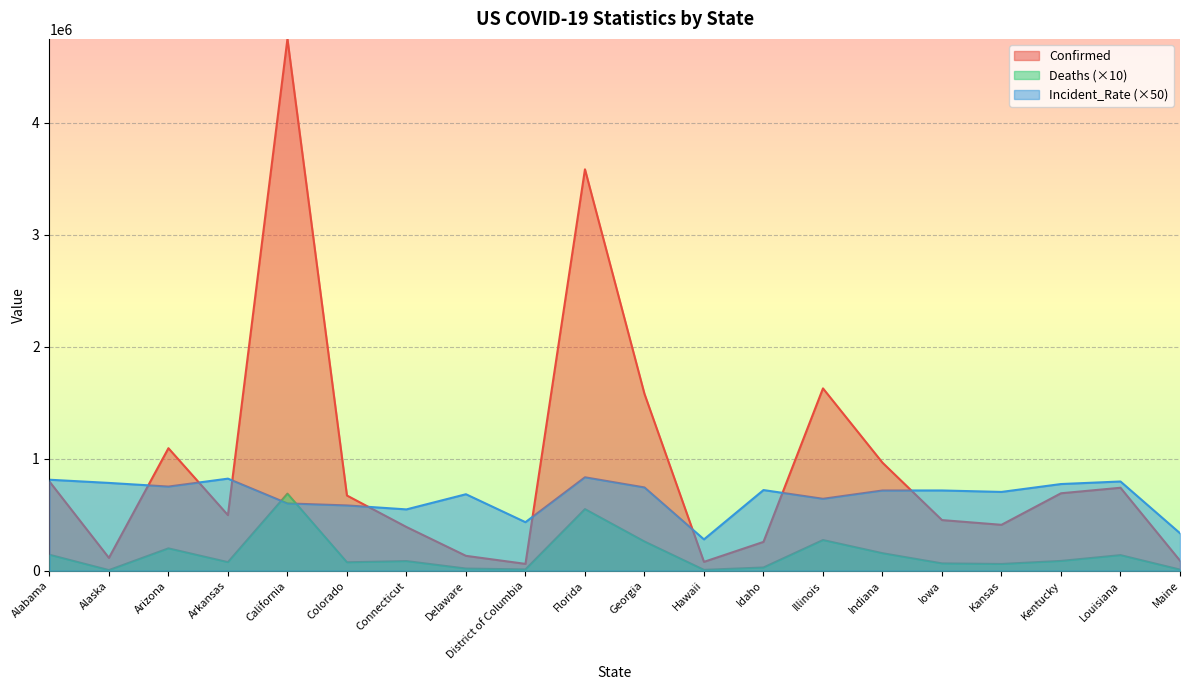

How many data points in Incident_Rate are above 716397?

10